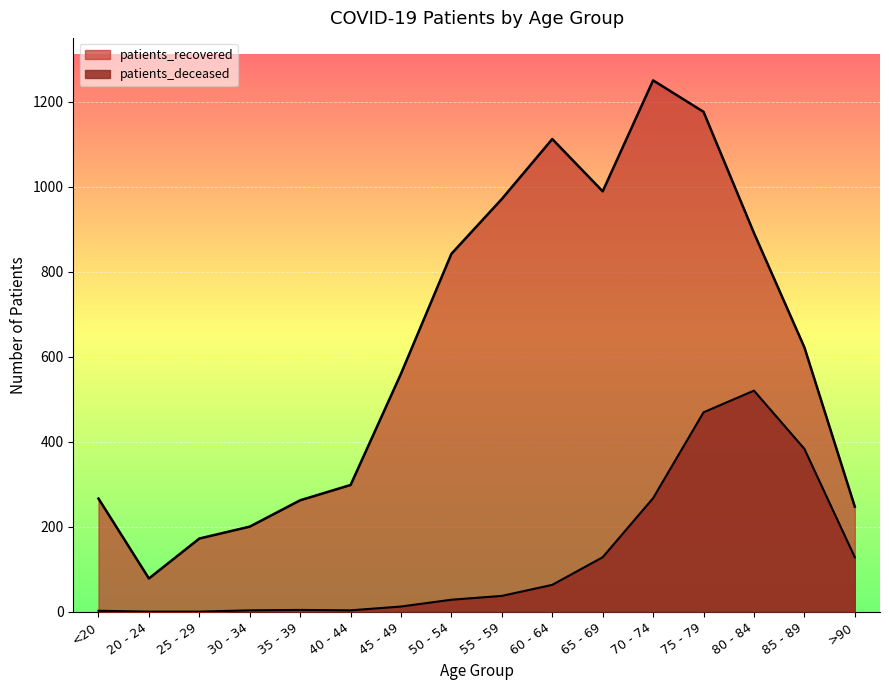

What is the total value across all series at 35 - 39?

266